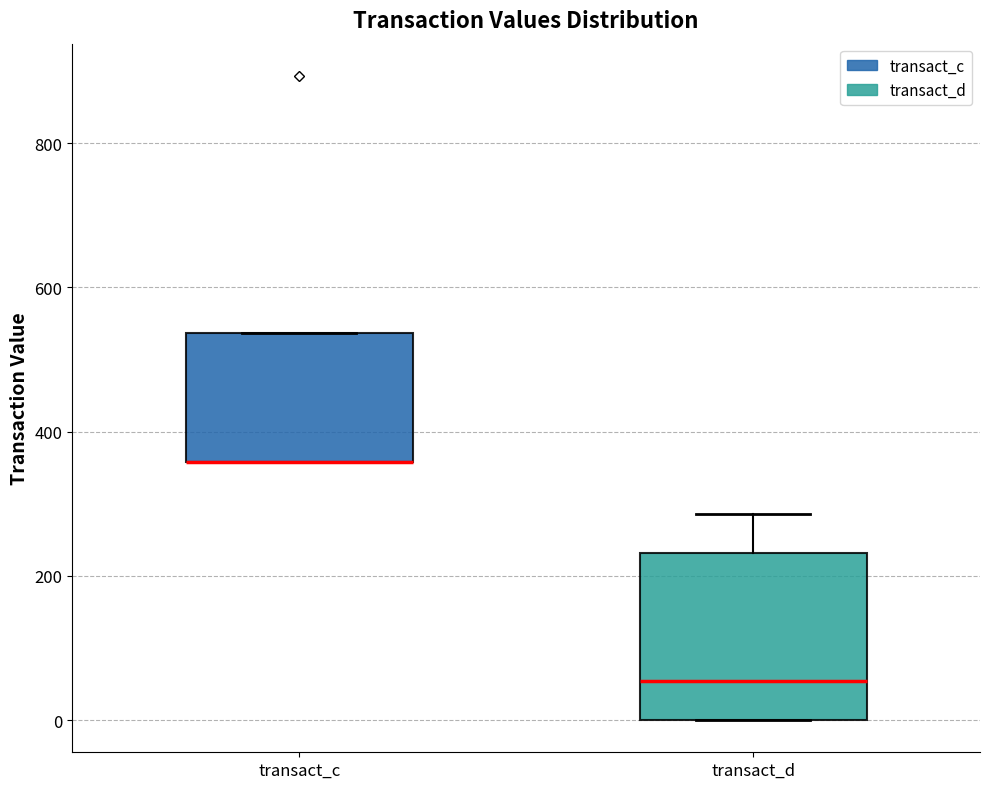

Reading left to right, read every box against the y-axis: the position of its median line, the range the box covers, and the ends of its whiskers. The values are not printed on the chart, so give them approximately, as read against the axis.

transact_c: median 360 (drawn on the box's lower edge), box 360 to 540, whiskers 360 to 540
transact_d: median 60, box 0 to 240, whiskers 0 to 280